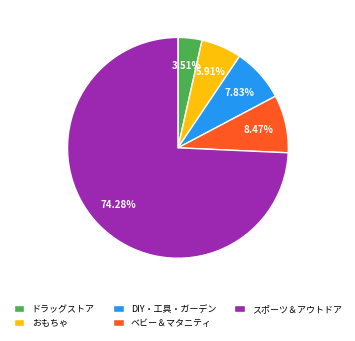

To the nearest percent, what percentage of the pie is ベビー＆マタニティ?

8%